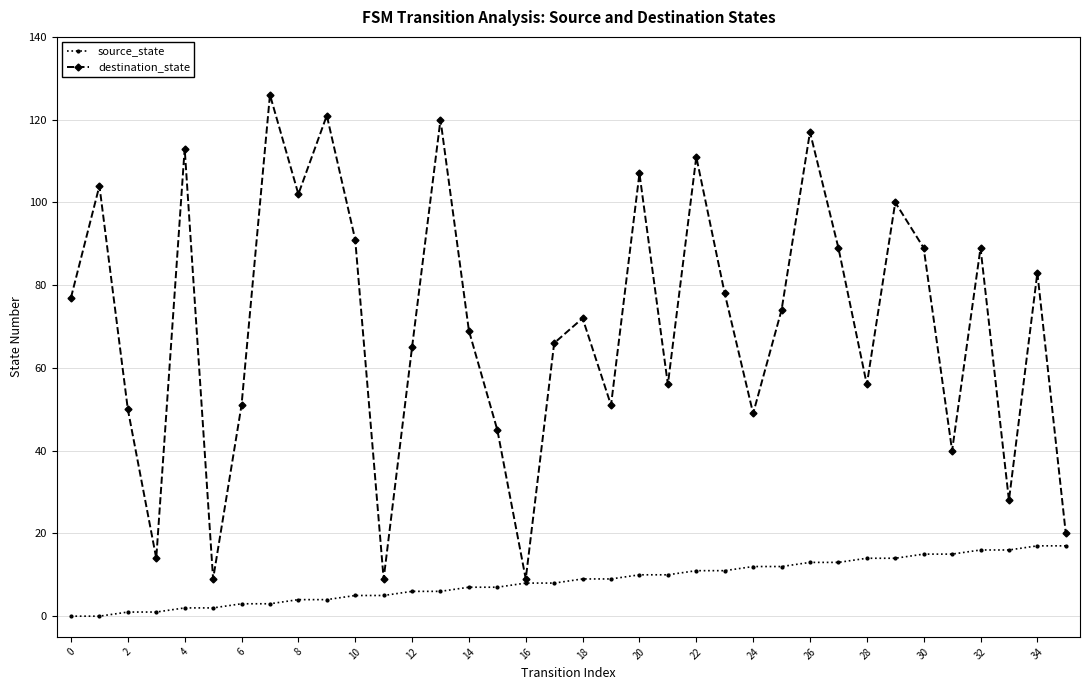

Rank the series by their maximum value, from highest to lowest.

destination_state, source_state